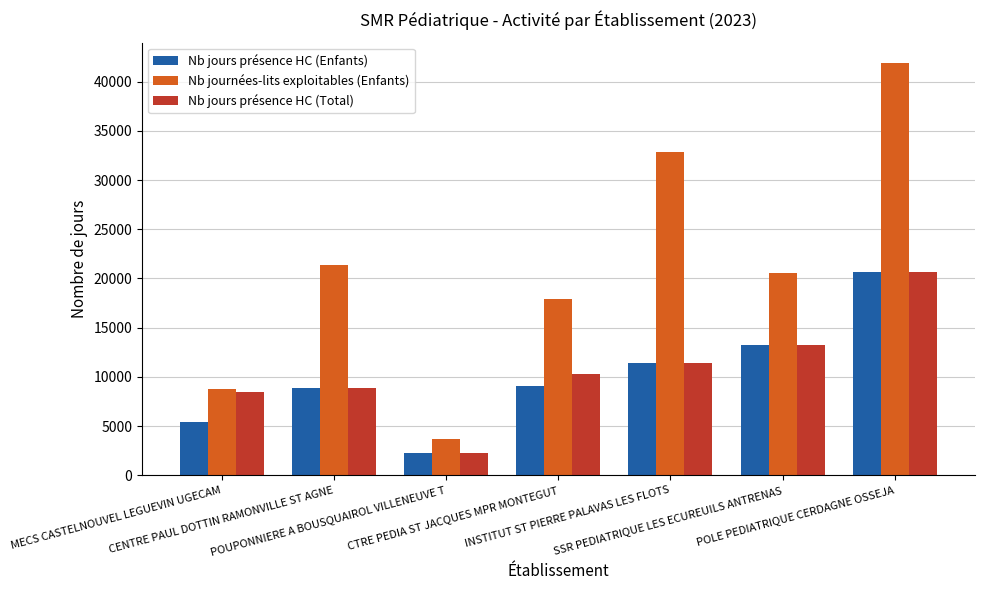

What is the average value of the Nb journées-lits exploitables (Enfants) series?

20995